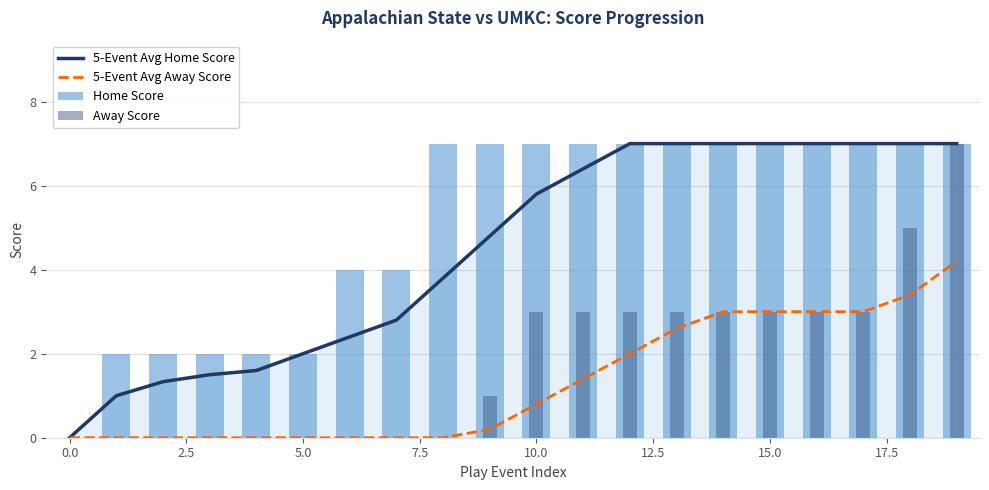

What is the label of the 7th bar from the right?

13